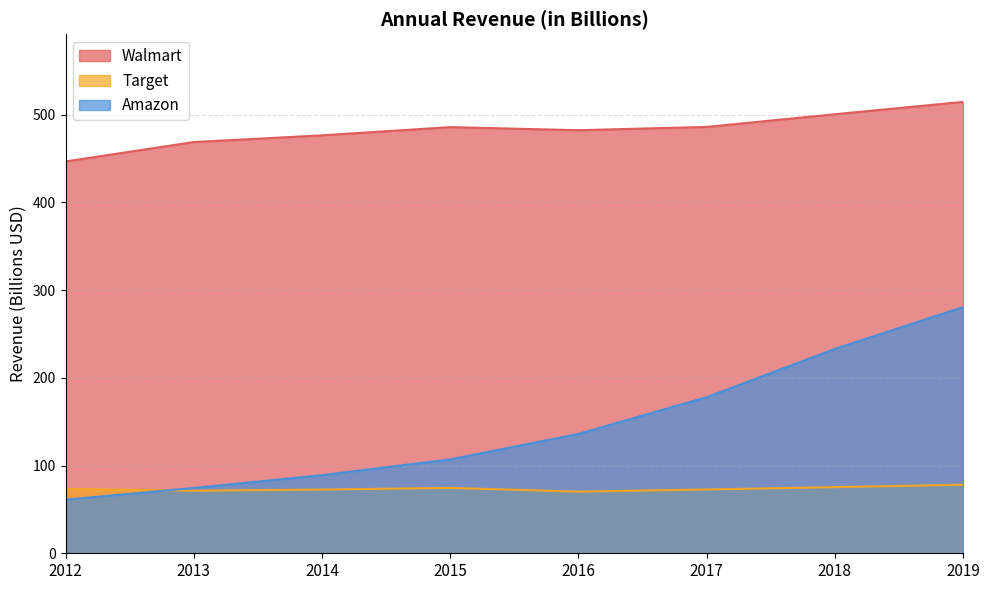

True or false: Target has more than 0 interior local peaks.

True